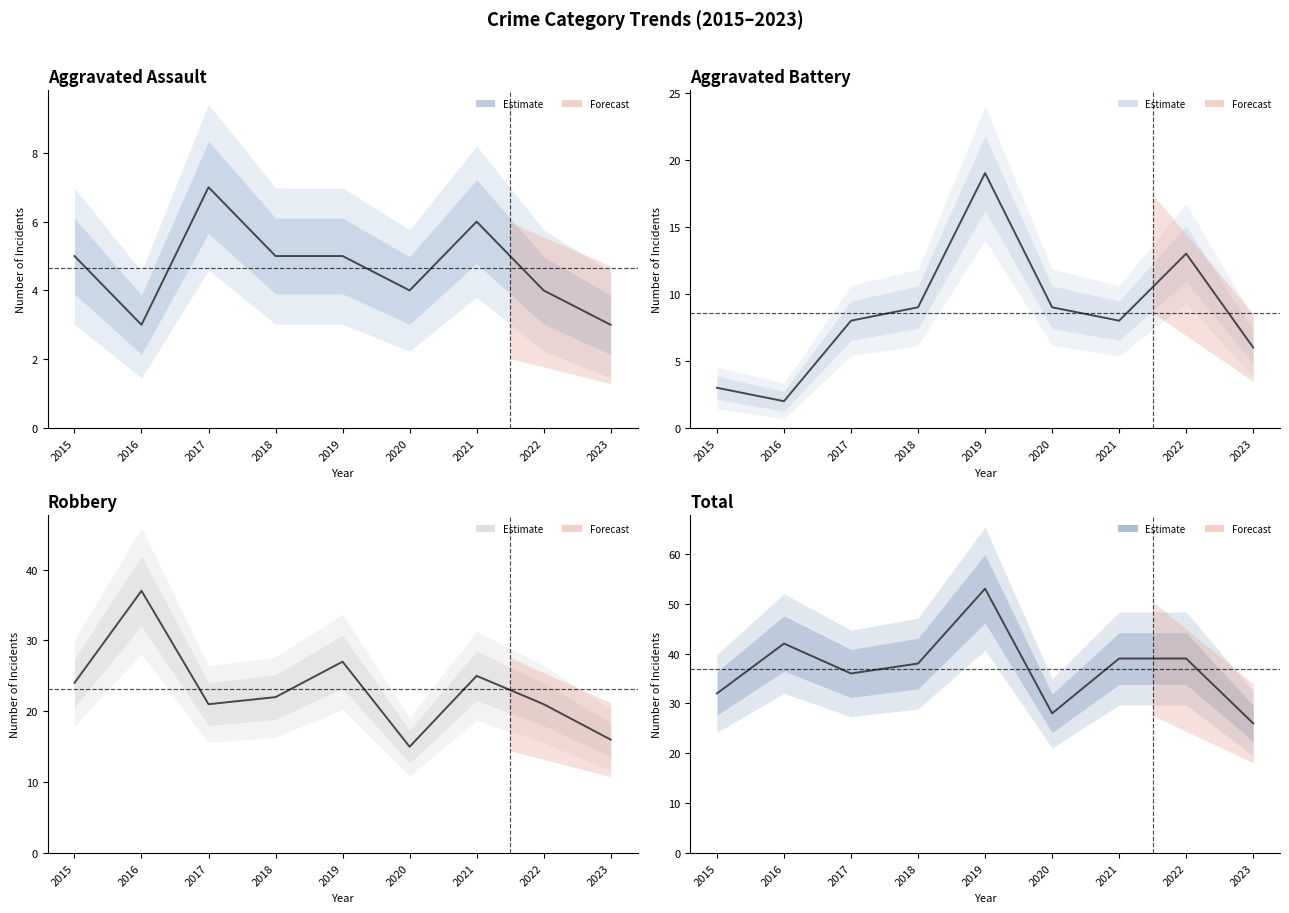

How many interior local peaks does the Aggravated Assault series have?

2